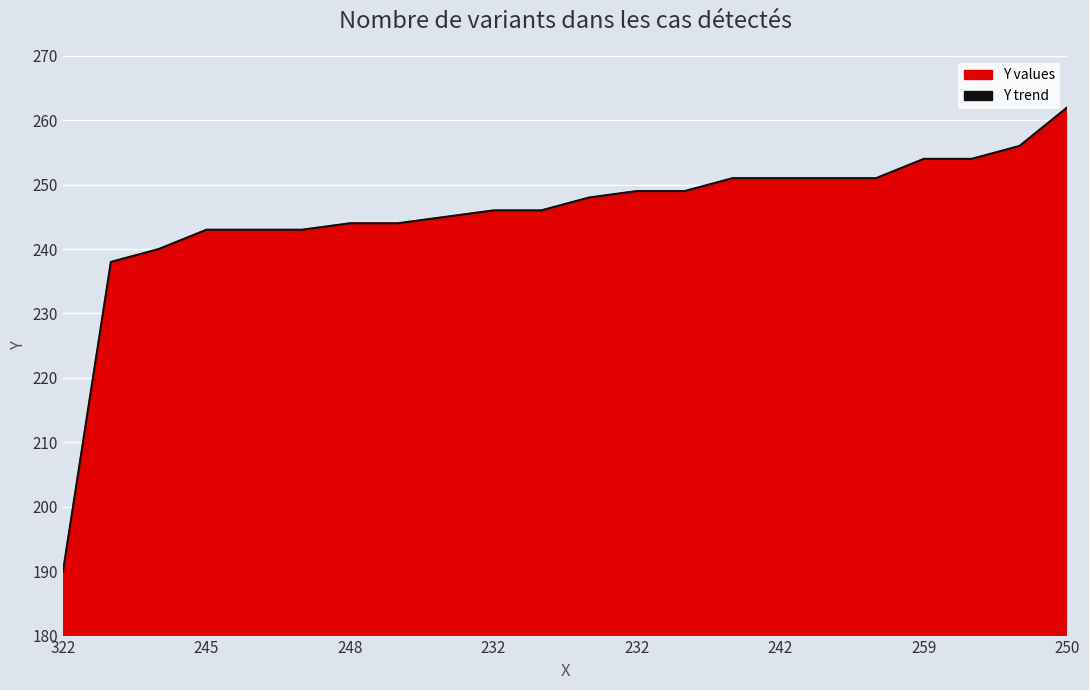

Reading right to left, extract all data points from this chart.

262	256	254	254	251	251	251	251	249	249	248	246	246	245	244	244	243	243	243	240	238	190